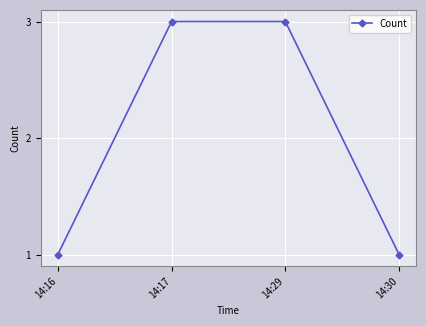

What is the maximum value shown in the chart?

3